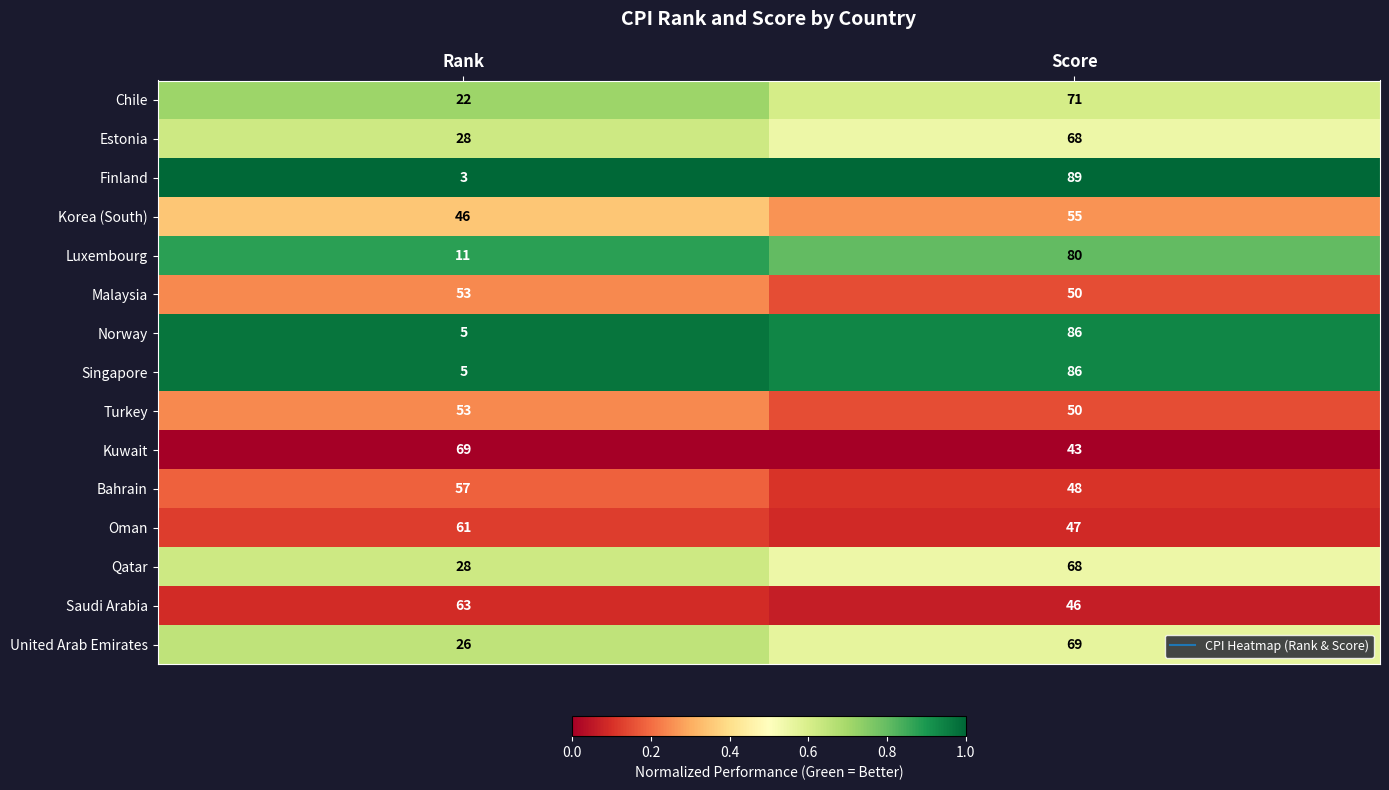

What is the sum of the Chile values at Score and Rank?

93